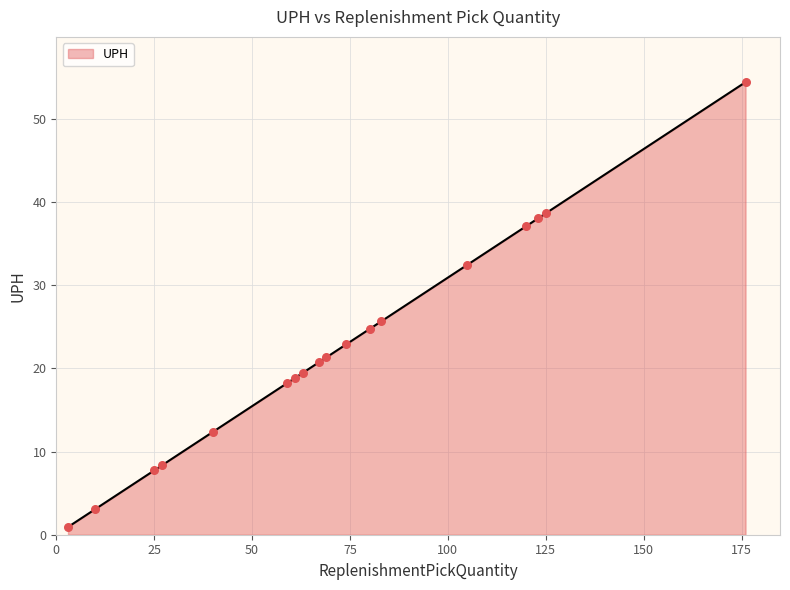

What is the difference between the maximum and minimum values?

53.5